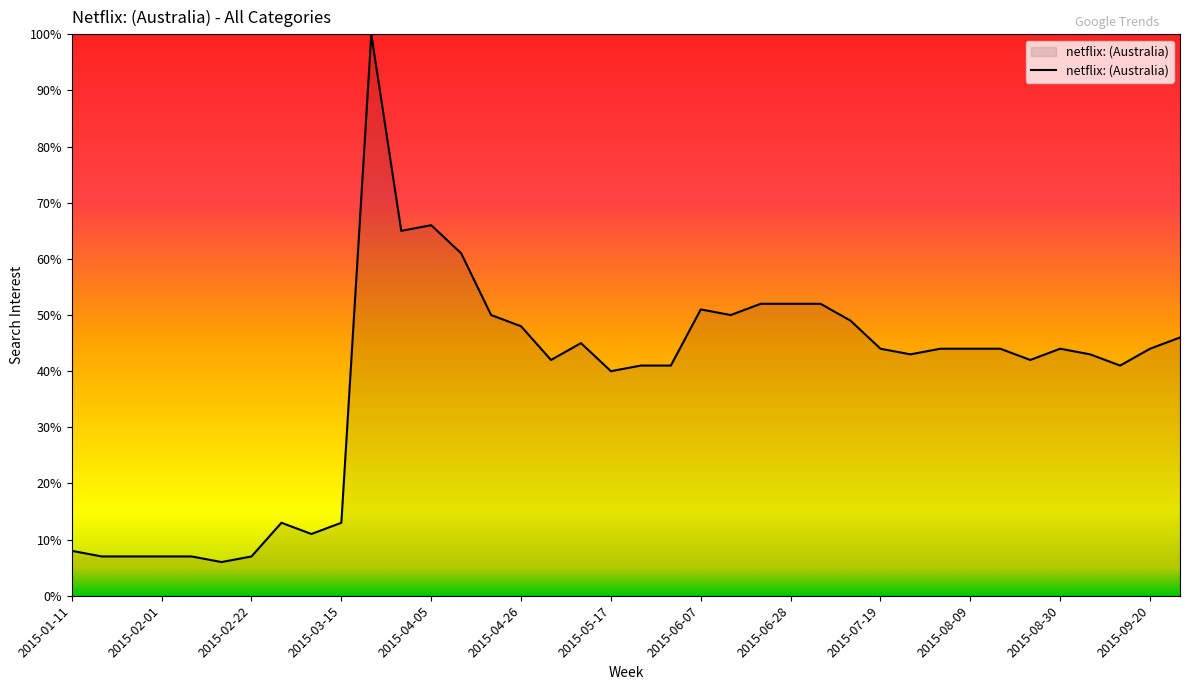

What is the minimum value shown in the chart?

6